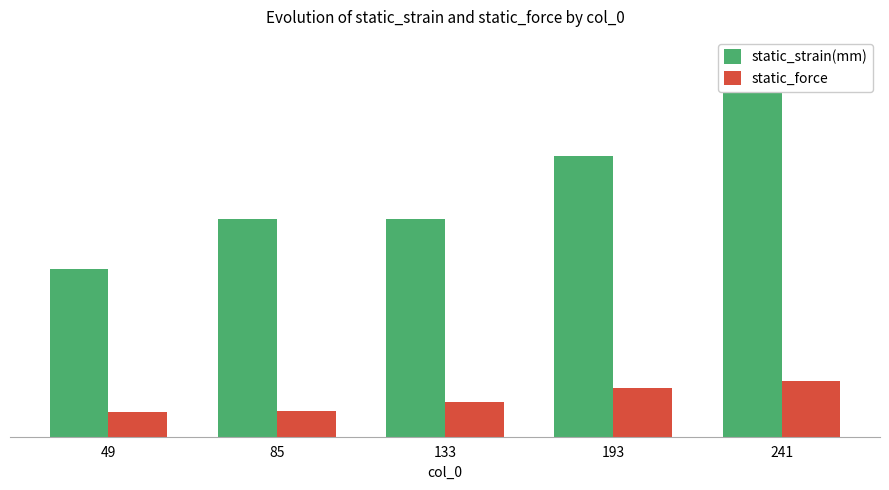

At which category does the chart reach its minimum across all series?

49